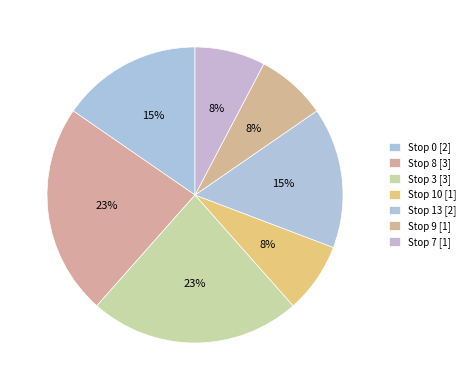

To the nearest percent, what percentage of the pie is Stop 10?

8%